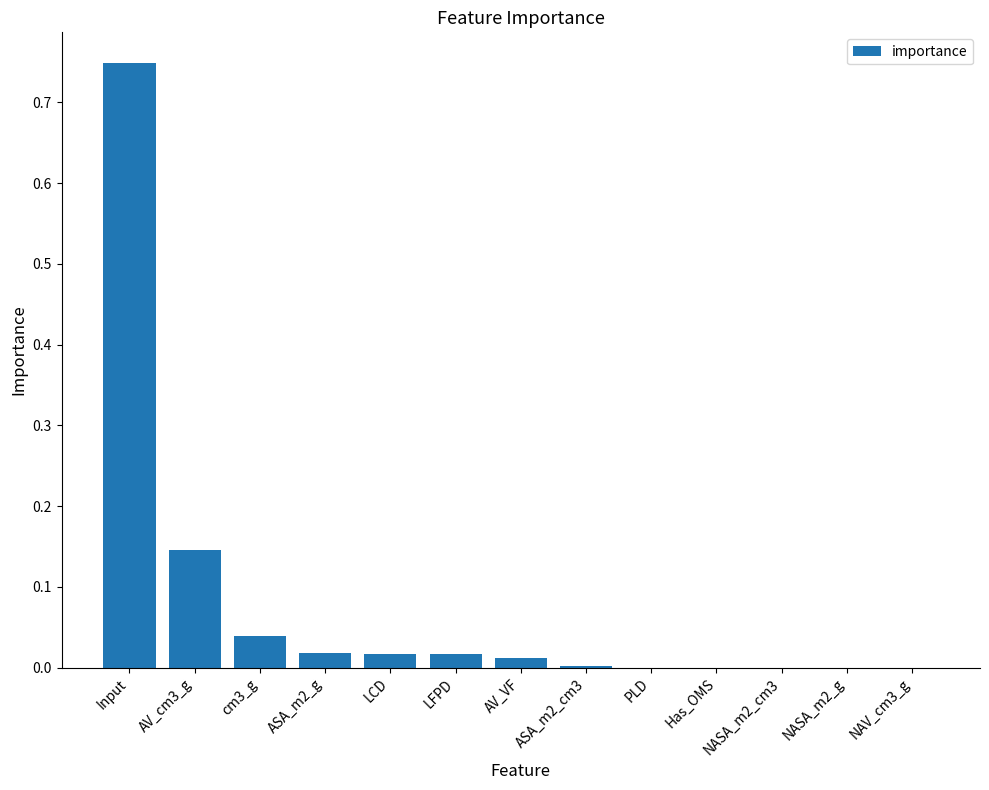

True or false: the data shows 0.0 at ASA_m2_g.

True